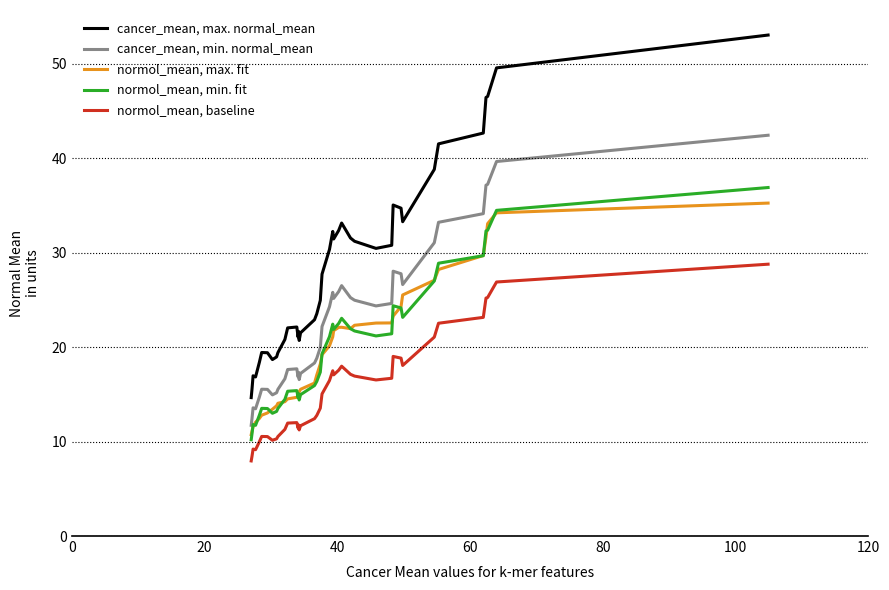

Rank the series by their maximum value, from lowest to highest.

normol_mean, baseline, normol_mean, max. fit, normol_mean, min. fit, cancer_mean, min. normal_mean, cancer_mean, max. normal_mean